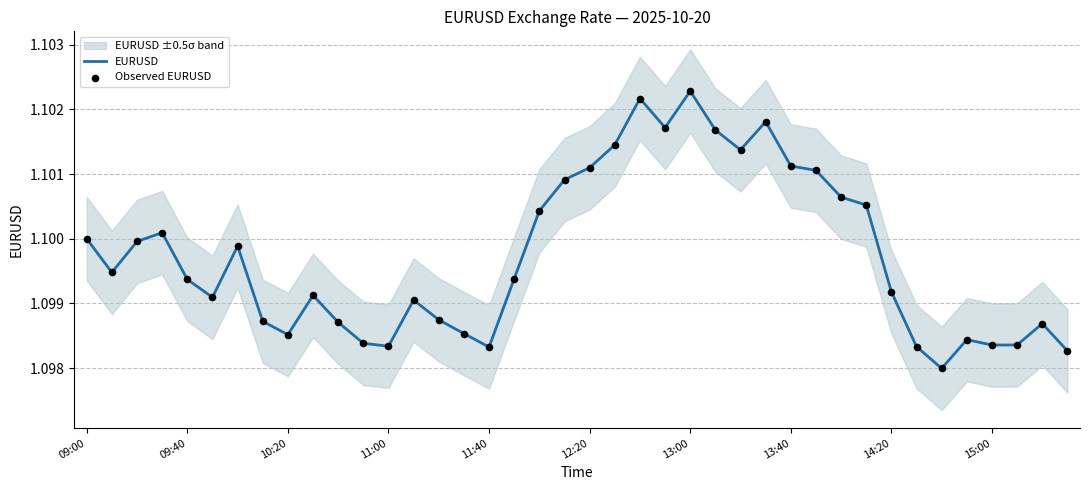

Which series contains the lowest Y value?

EURUSD